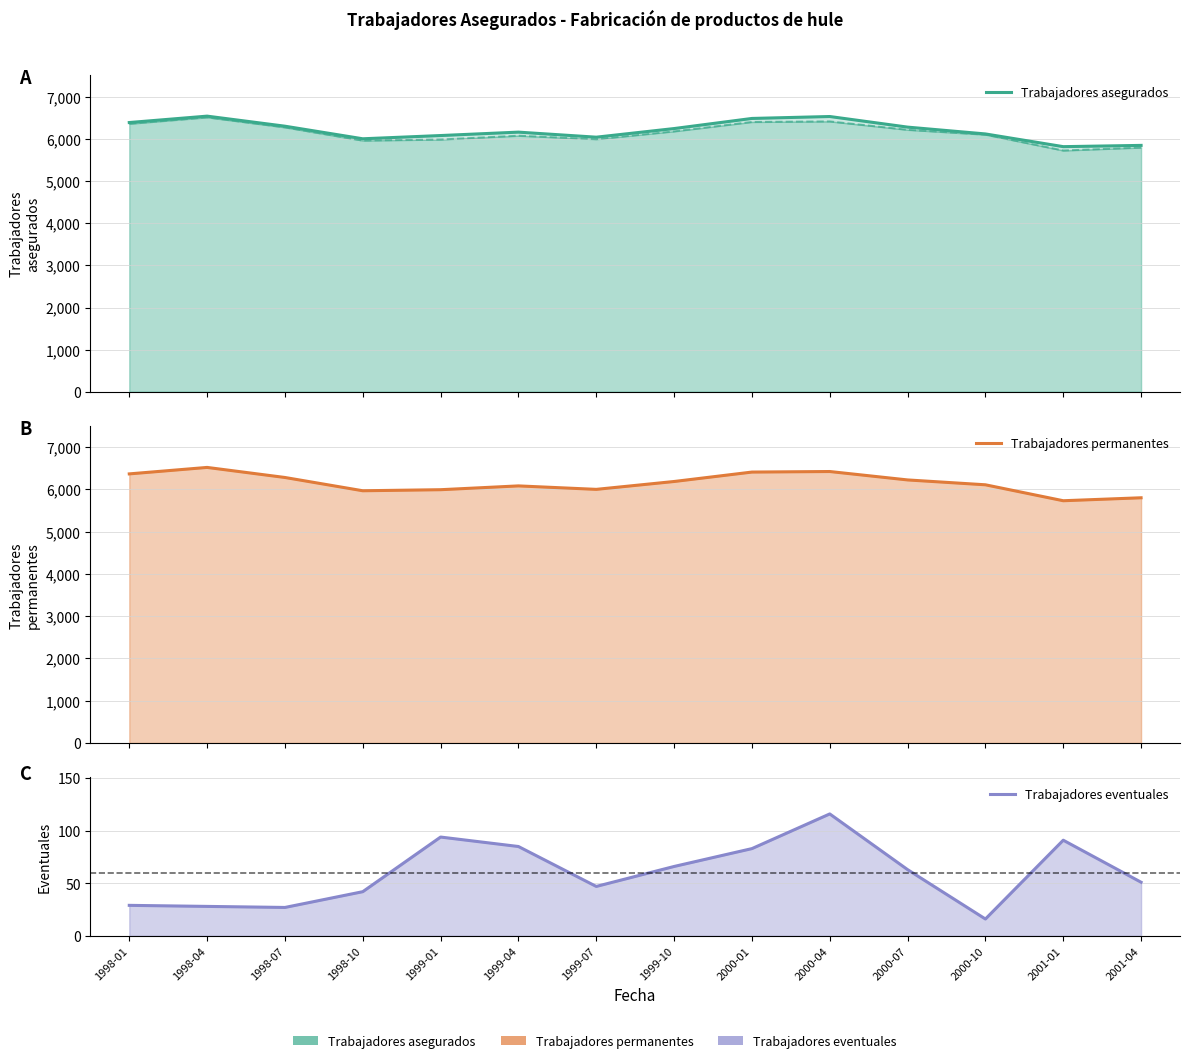

Does the chart display data point markers on the line(s)?

No